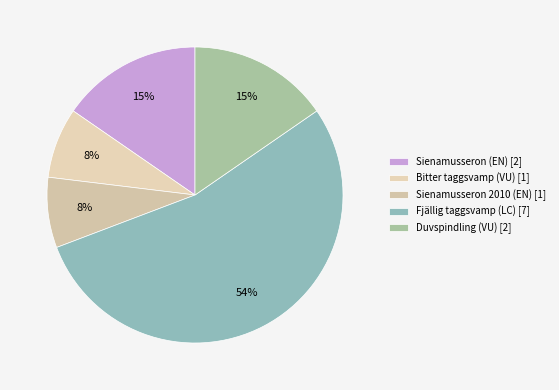

Which has a higher value, Duvspindling (VU) or Sienamusseron (EN)?

Duvspindling (VU)